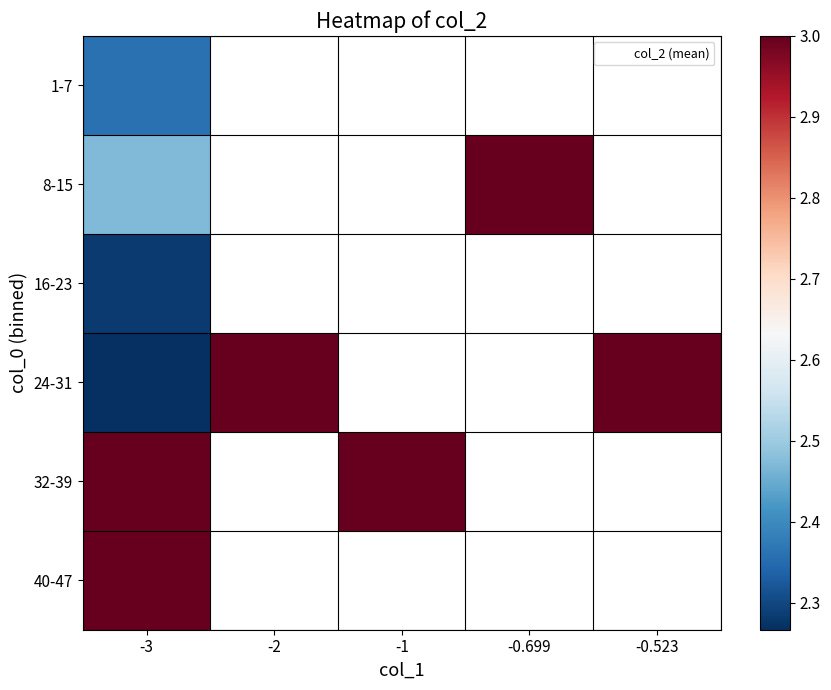

At which category does the chart reach its minimum across all series?

-3